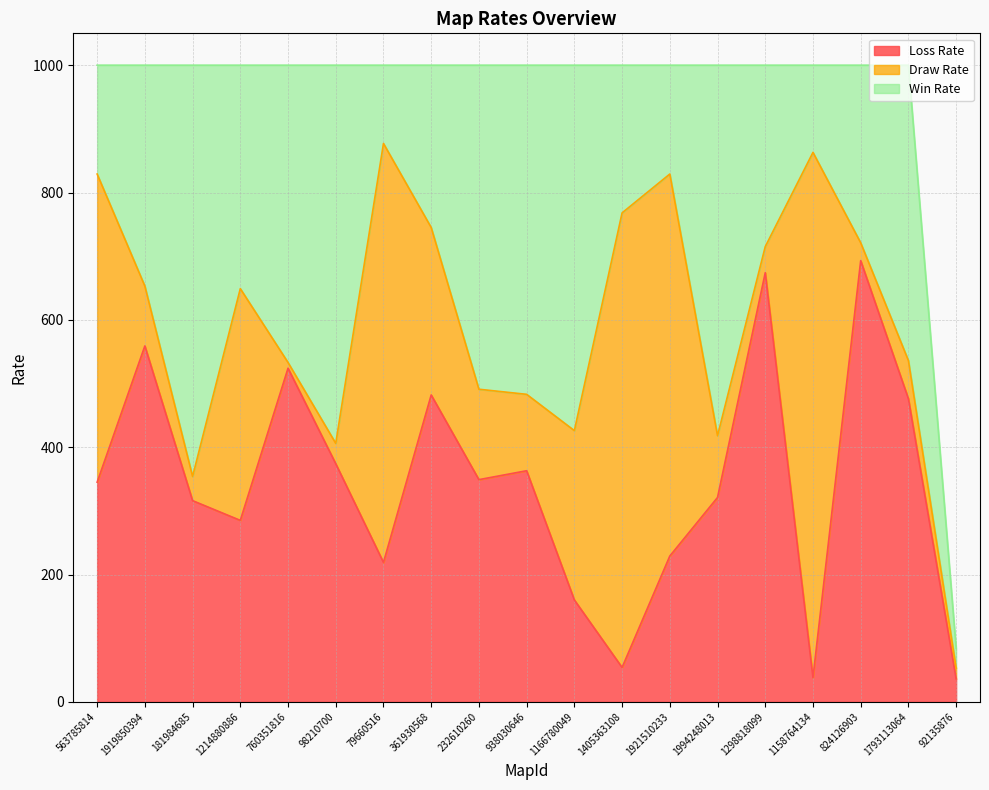

Reading left to right, list all the values displayed in this chart.

Loss Rate: 563785814=345	1919850394=559	181984685=316	1214880886=285	760351816=524	98210700=374	79660516=219	361930568=482	232610260=349	938030646=363	1166780049=160	1405363108=54	1921510233=229	1994248013=321	1298818099=674	1158764134=38	824126903=693	1793113064=476	92135876=36
Draw Rate: 563785814=484	1919850394=94	181984685=38	1214880886=364	760351816=9	98210700=32	79660516=658	361930568=263	232610260=142	938030646=120	1166780049=266	1405363108=714	1921510233=600	1994248013=97	1298818099=41	1158764134=825	824126903=28	1793113064=60	92135876=17
Win Rate: 563785814=171	1919850394=347	181984685=646	1214880886=351	760351816=467	98210700=594	79660516=123	361930568=255	232610260=509	938030646=517	1166780049=574	1405363108=232	1921510233=171	1994248013=582	1298818099=285	1158764134=137	824126903=279	1793113064=464	92135876=31